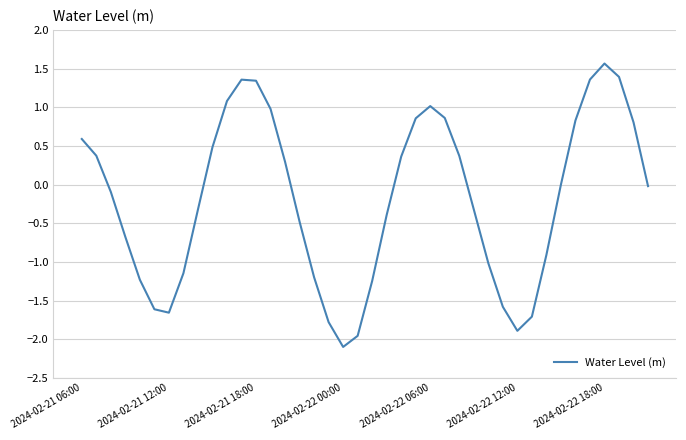

Does the chart have visible grid lines?

Yes